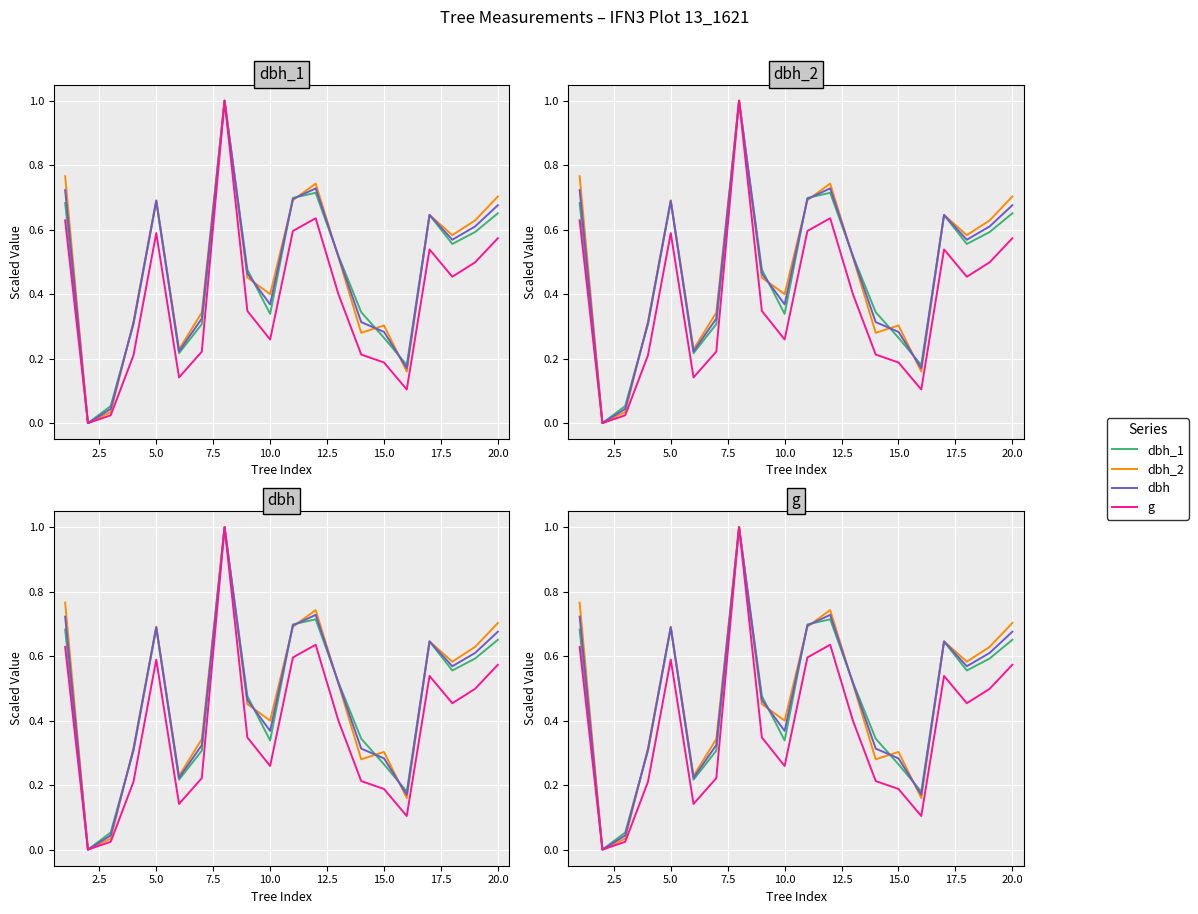

At how many categories does at least one series exceed 0?

19